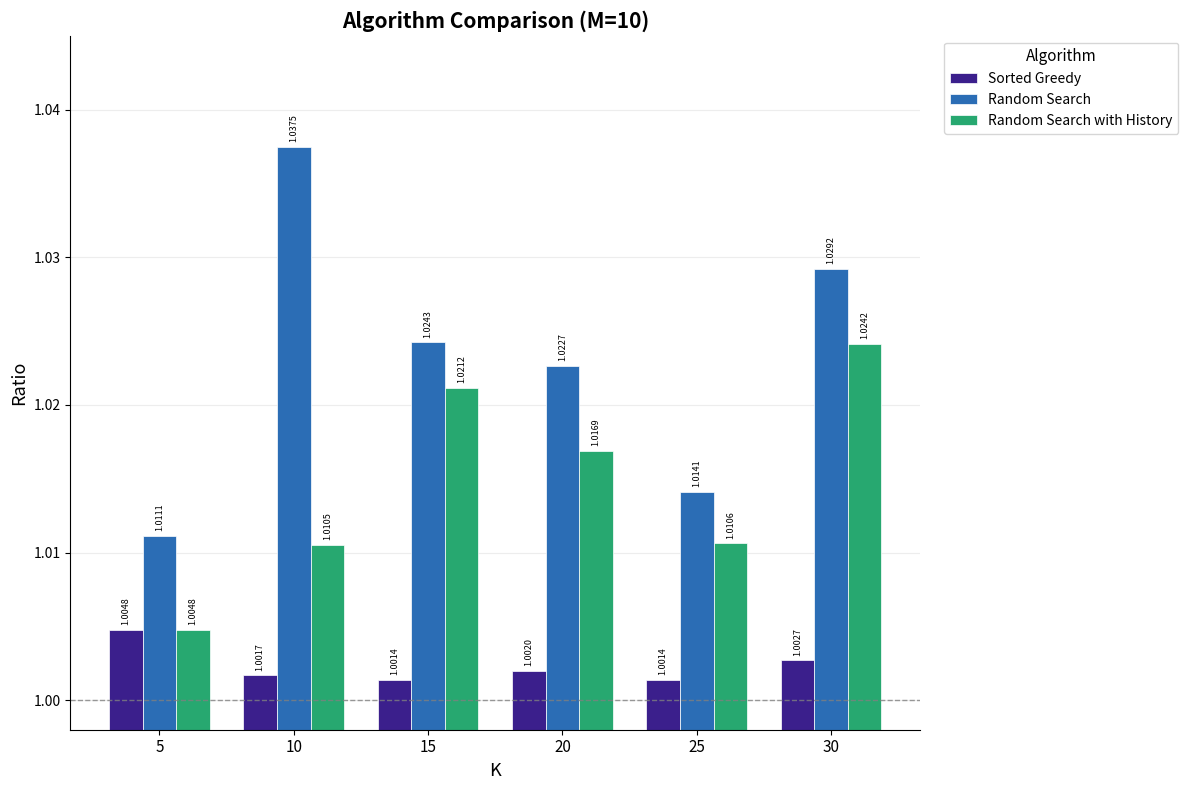

Which label corresponds to the largest value in the chart?

10